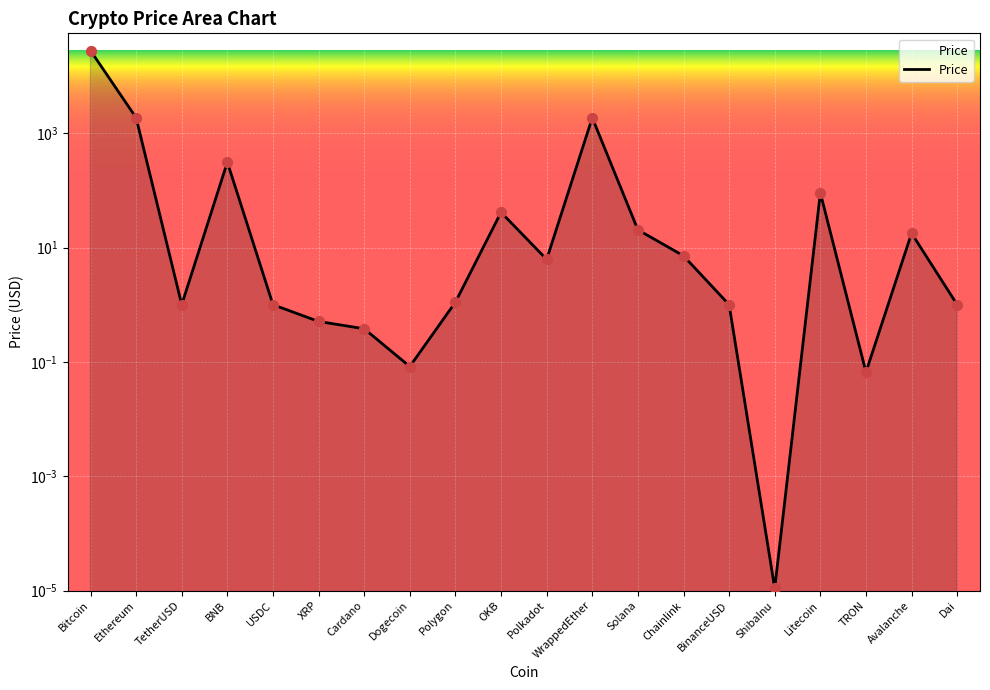

Approximately how many times larger is the value at USDC compared to Chainlink?

0.1